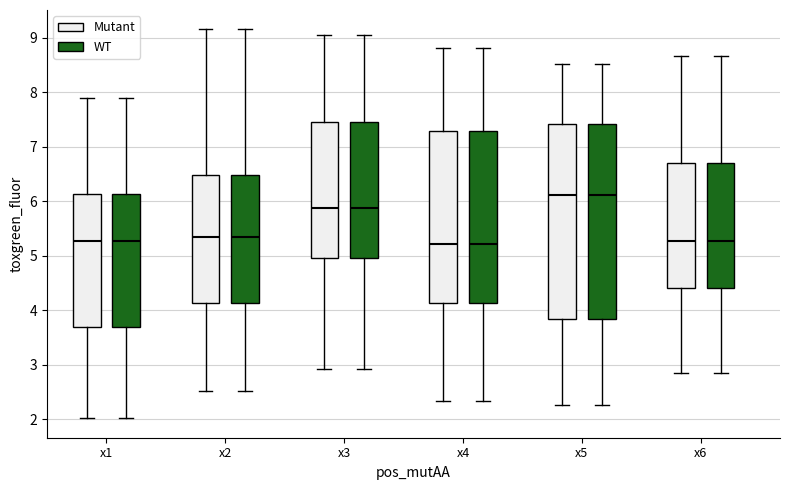

Reading left to right, read every box against the y-axis: the position of its median line, the range the box covers, and the ends of its whiskers. The values are not printed on the chart, so give them approximately, as read against the axis.

x1 (Mutant): median 5.3, box 3.7 to 6.1, whiskers 2.0 to 7.9
x1 (WT): median 5.3, box 3.7 to 6.1, whiskers 2.0 to 7.9
x2 (Mutant): median 5.3, box 4.1 to 6.5, whiskers 2.5 to 9.2
x2 (WT): median 5.3, box 4.1 to 6.5, whiskers 2.5 to 9.2
x3 (Mutant): median 5.9, box 5.0 to 7.4, whiskers 2.9 to 9.0
x3 (WT): median 5.9, box 5.0 to 7.4, whiskers 2.9 to 9.0
x4 (Mutant): median 5.2, box 4.1 to 7.3, whiskers 2.3 to 8.8
x4 (WT): median 5.2, box 4.1 to 7.3, whiskers 2.3 to 8.8
x5 (Mutant): median 6.1, box 3.8 to 7.4, whiskers 2.3 to 8.5
x5 (WT): median 6.1, box 3.8 to 7.4, whiskers 2.3 to 8.5
x6 (Mutant): median 5.3, box 4.4 to 6.7, whiskers 2.8 to 8.7
x6 (WT): median 5.3, box 4.4 to 6.7, whiskers 2.8 to 8.7